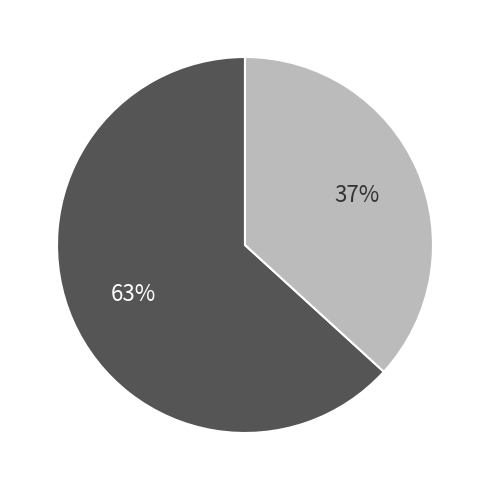

Does any single category account for the majority?

Yes